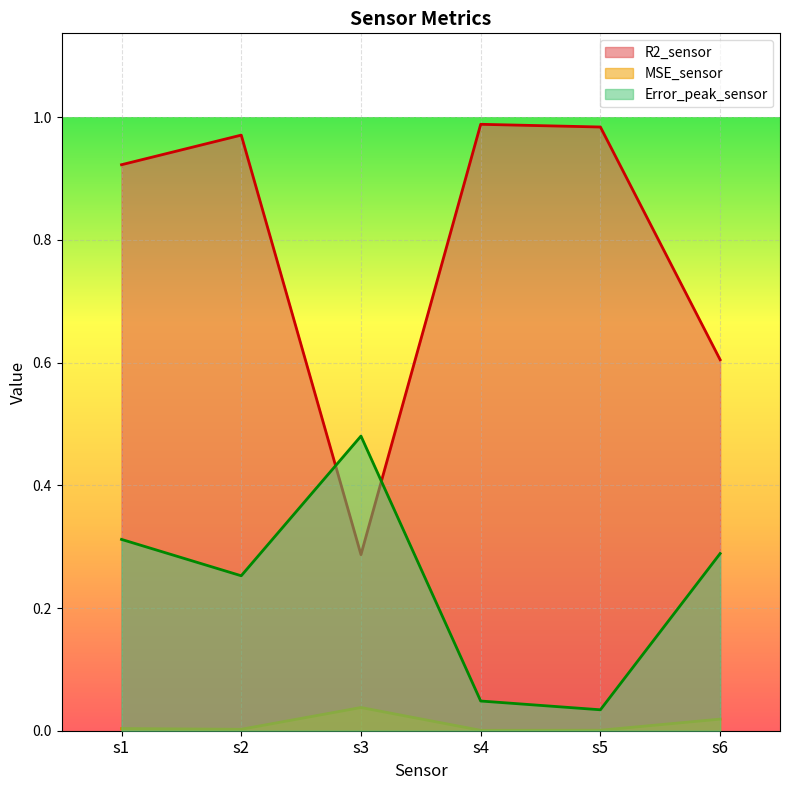

Reading left to right, extract all data points from this chart.

R2_sensor: s1=0.9	s2=1.0	s3=0.3	s4=1.0	s5=1.0	s6=0.6
MSE_sensor: s1=0.0	s2=0.0	s3=0.0	s4=0.0	s5=0.0	s6=0.0
Error_peak_sensor: s1=0.3	s2=0.3	s3=0.5	s4=0.0	s5=0.0	s6=0.3